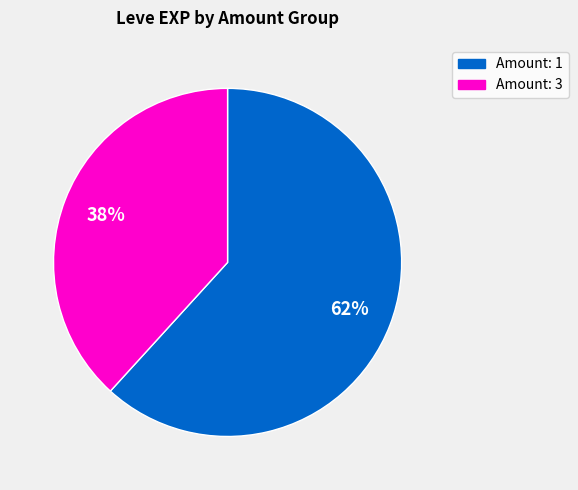

Does any single category account for the majority?

Yes